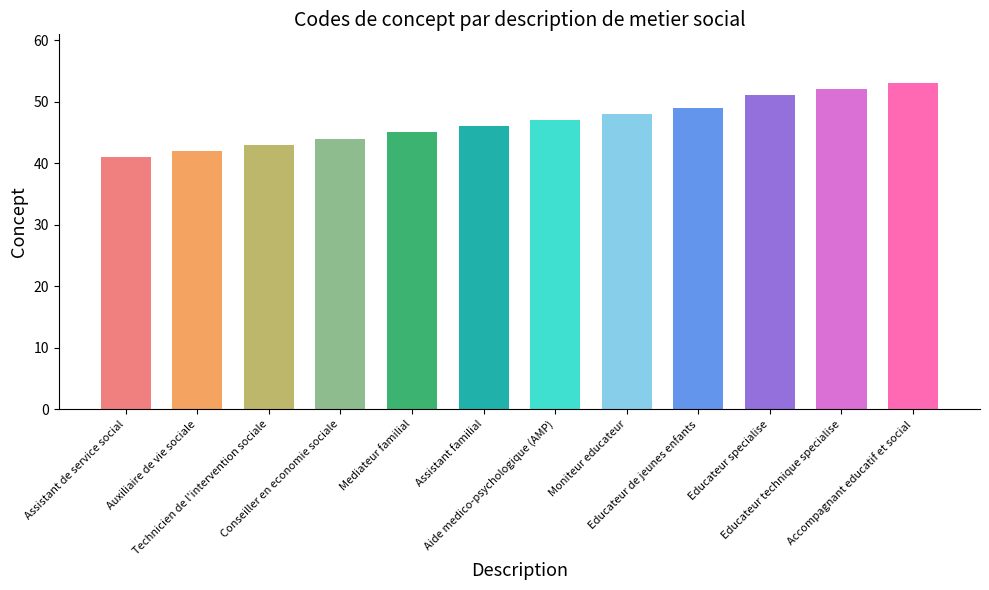

What is the difference between the values at Educateur technique specialise and Accompagnant educatif et social?

1